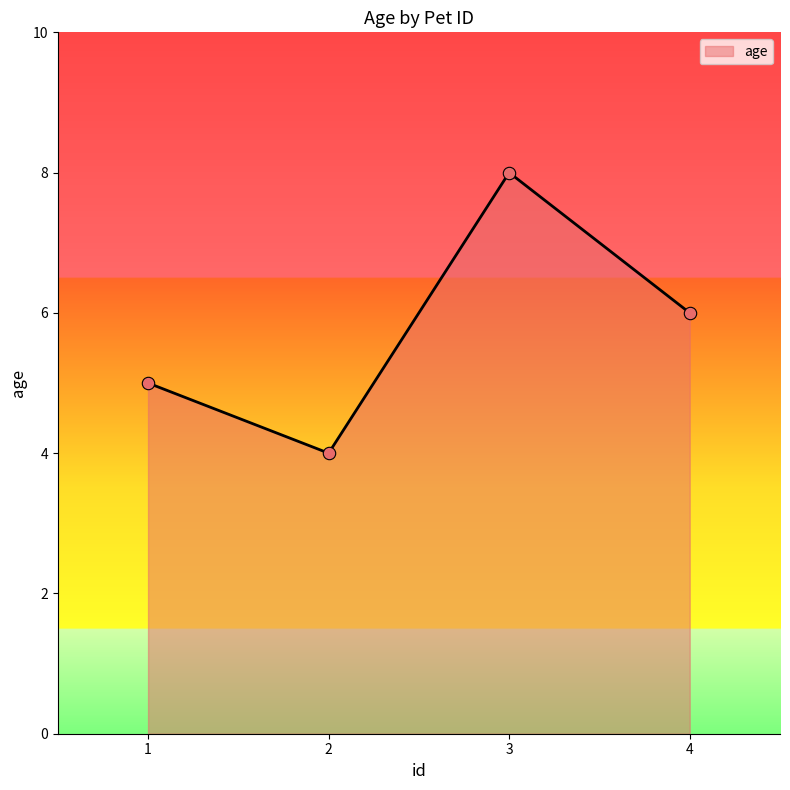

Which has a higher value, 3 or 4?

3